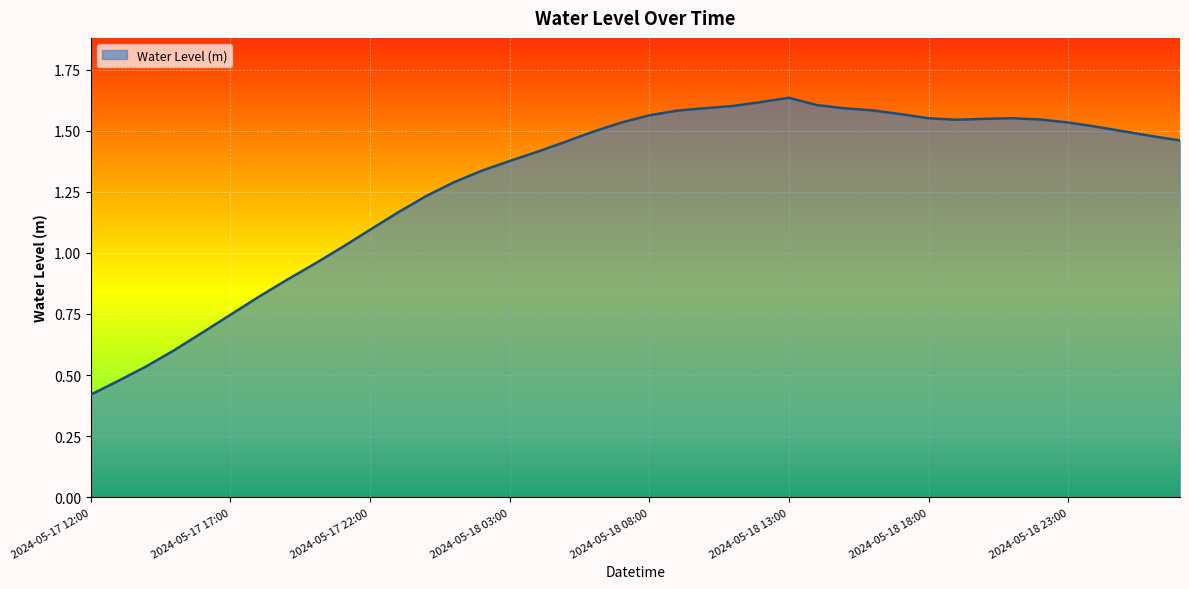

Is this an area chart (filled region under the line)?

Yes